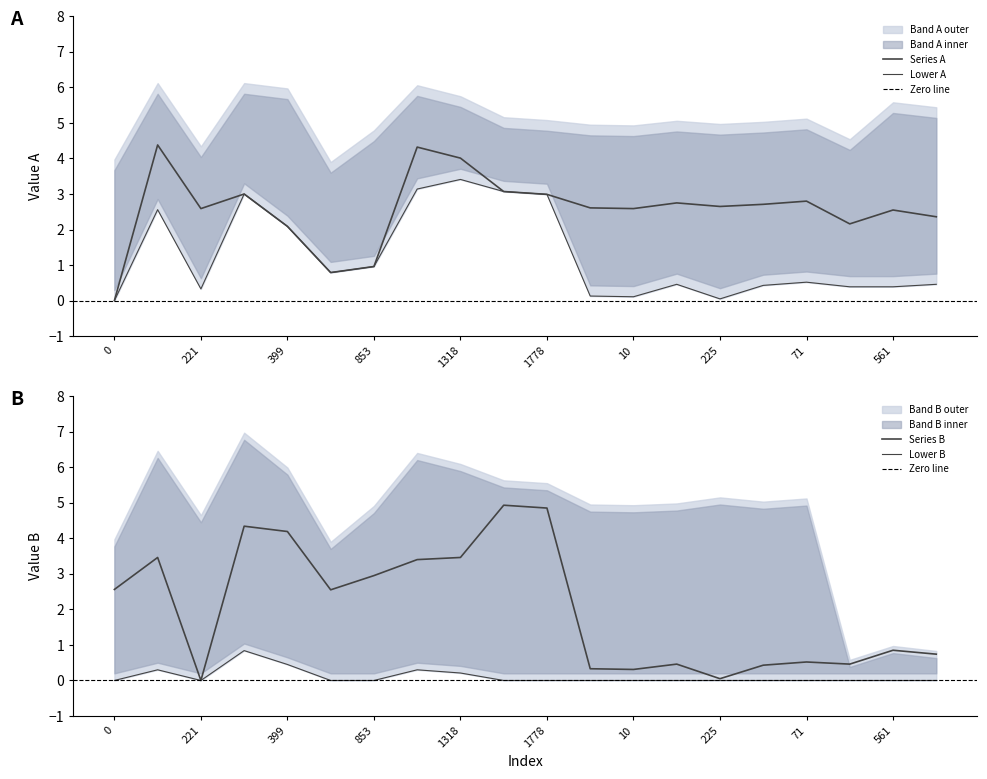

At which category does Series B reach its first local peak?

24